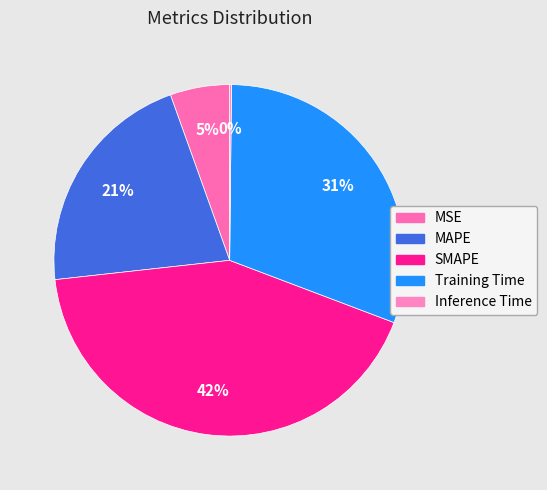

Count the number of slices in the pie.

5